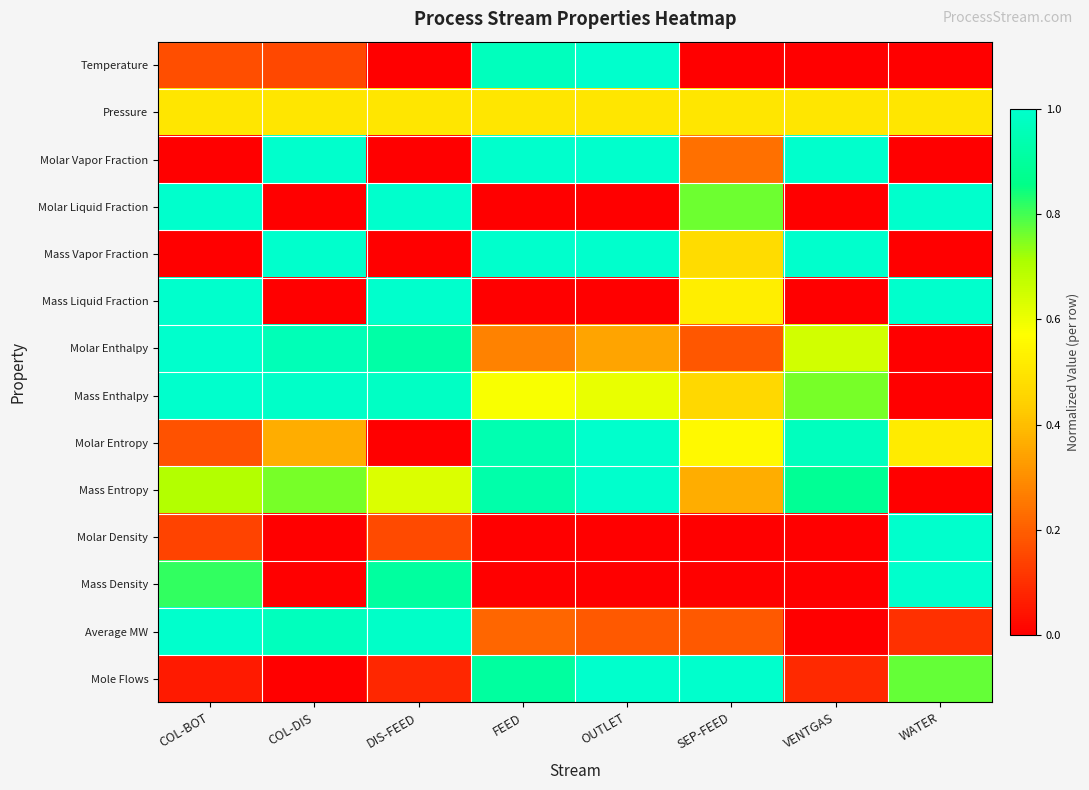

List the series in order of their peak value, highest first.

Temperature, Molar Vapor Fraction, Molar Liquid Fraction, Mass Vapor Fraction, Mass Liquid Fraction, Molar Enthalpy, Mass Enthalpy, Molar Entropy, Mass Entropy, Molar Density, Mass Density, Average MW, Mole Flows, Pressure